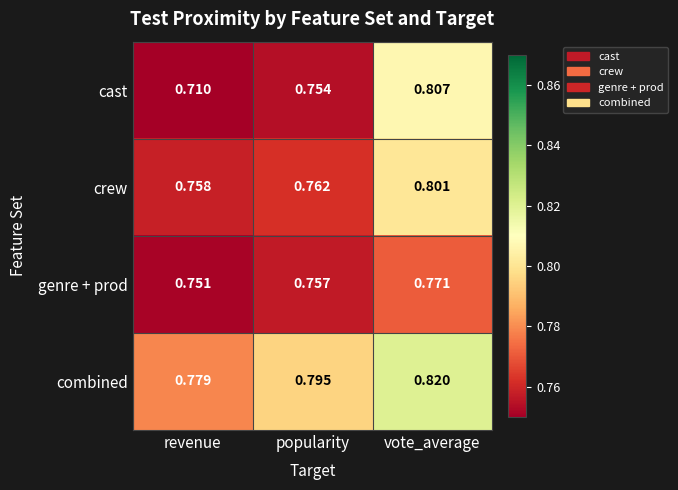

How many data points does each series have?

3